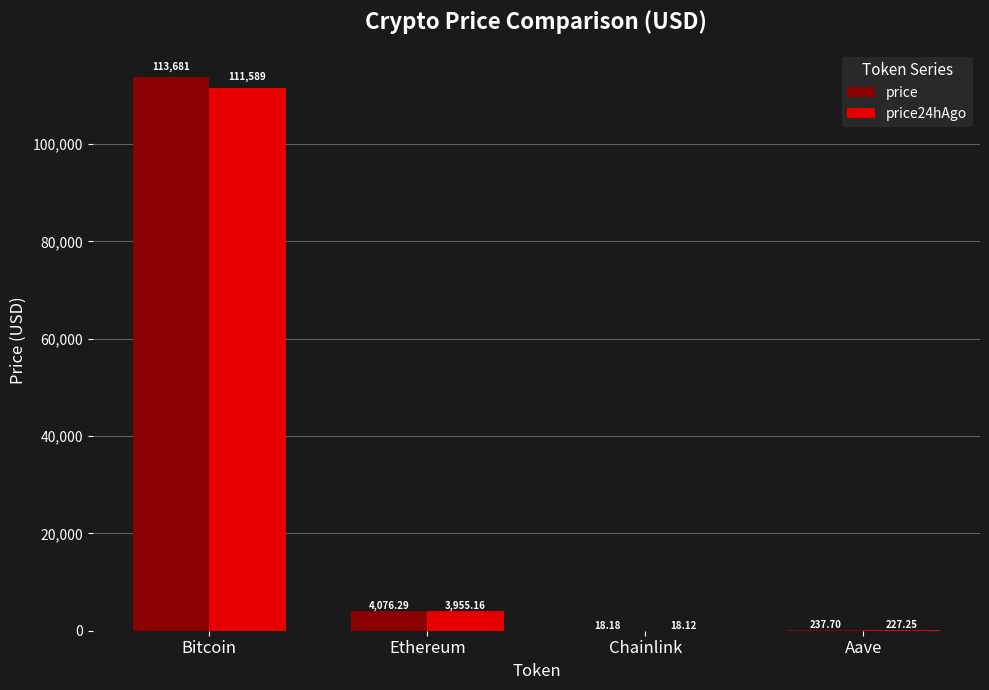

What is the sum of the price values at Chainlink and Ethereum?

4094.5